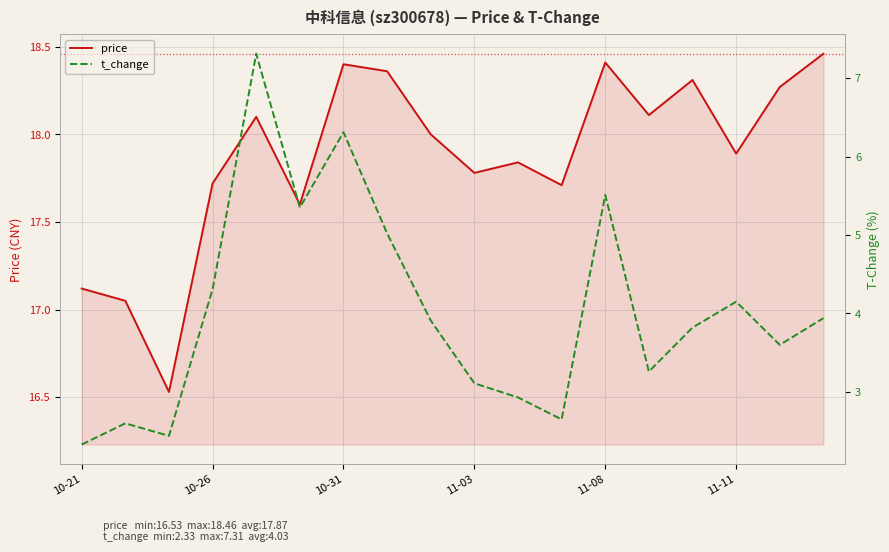

True or false: price has a value of 22.7 at 10-21.

False